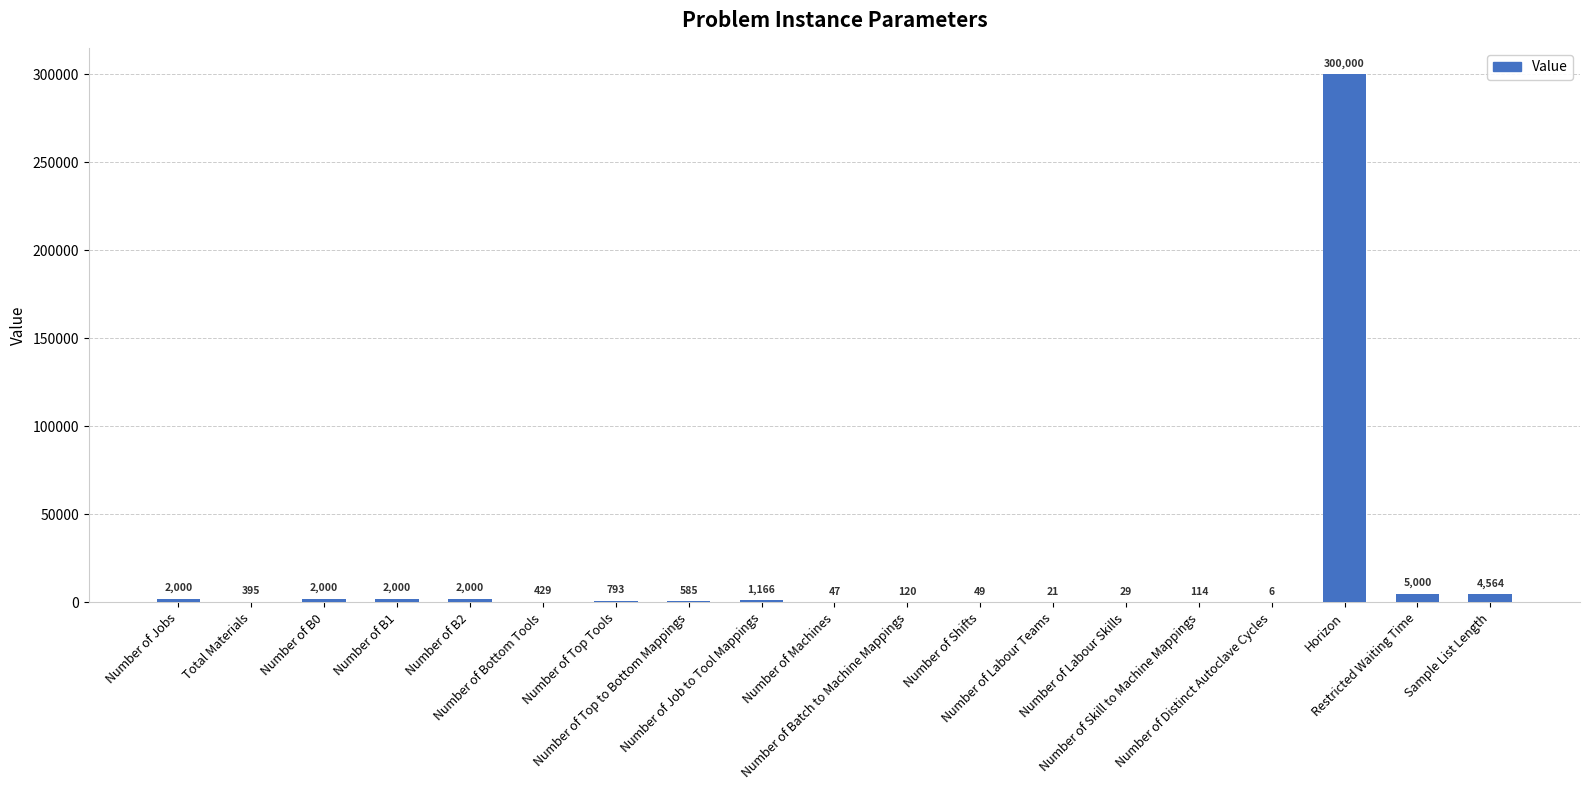

What is the maximum value shown in the chart?

300000